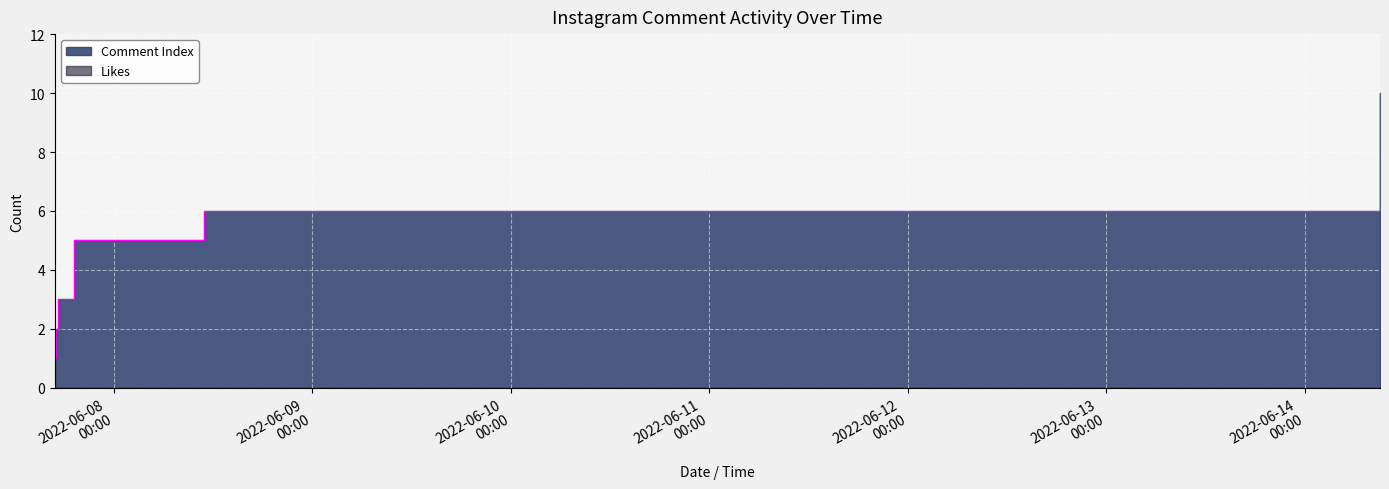

List the labels in order of value, largest first.

2022-06-14 09:05:28, 2022-06-14 09:02:18, 2022-06-14 09:02:17, 2022-06-14 09:02:15, 2022-06-08 10:52:53, 2022-06-07 19:15:24, 2022-06-07 19:11:37, 2022-06-07 17:20:25, 2022-06-07 17:00:43, 2022-06-07 16:54:02